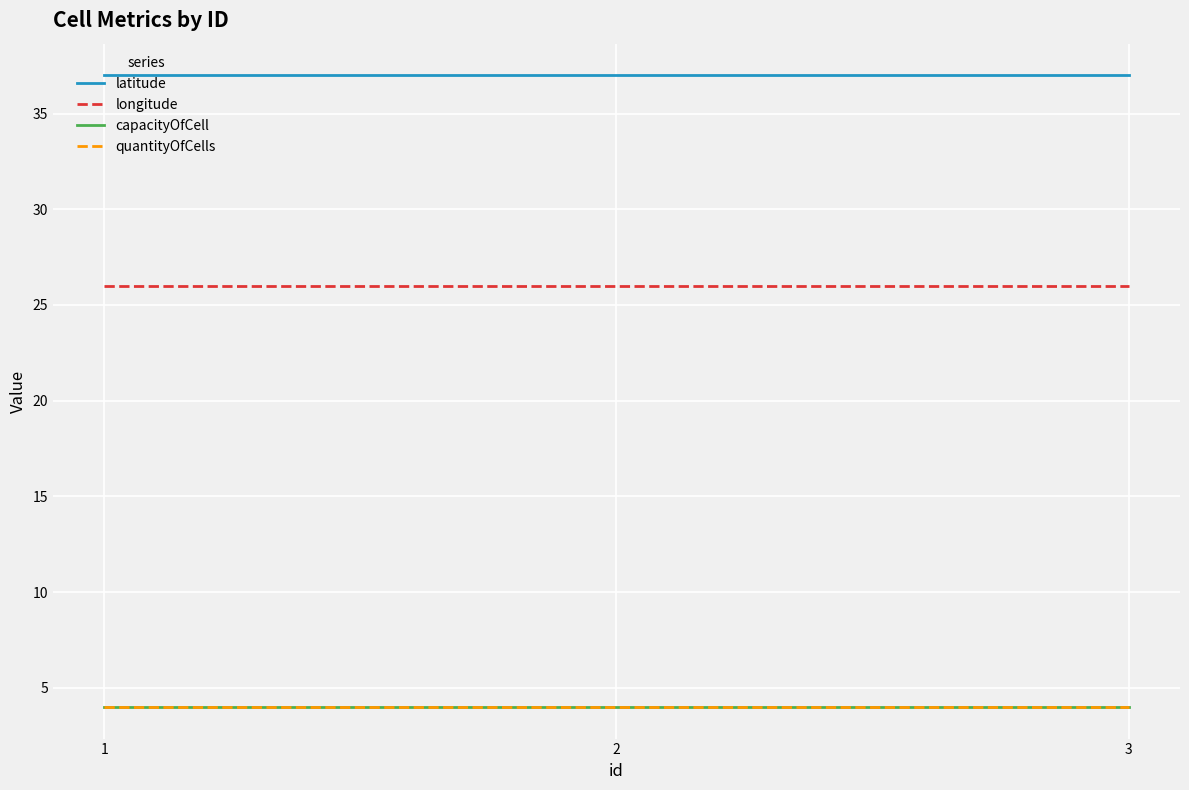

Is this an area chart (filled region under the line)?

No